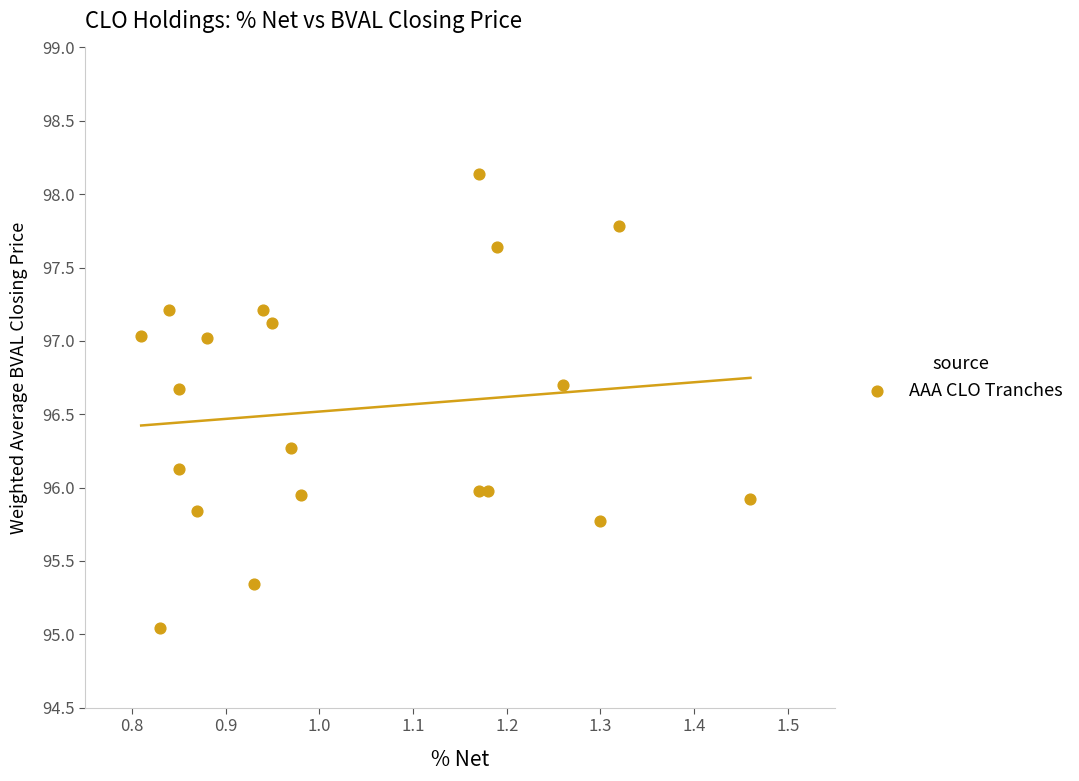

What is the range of X values (max minus min)?

0.6